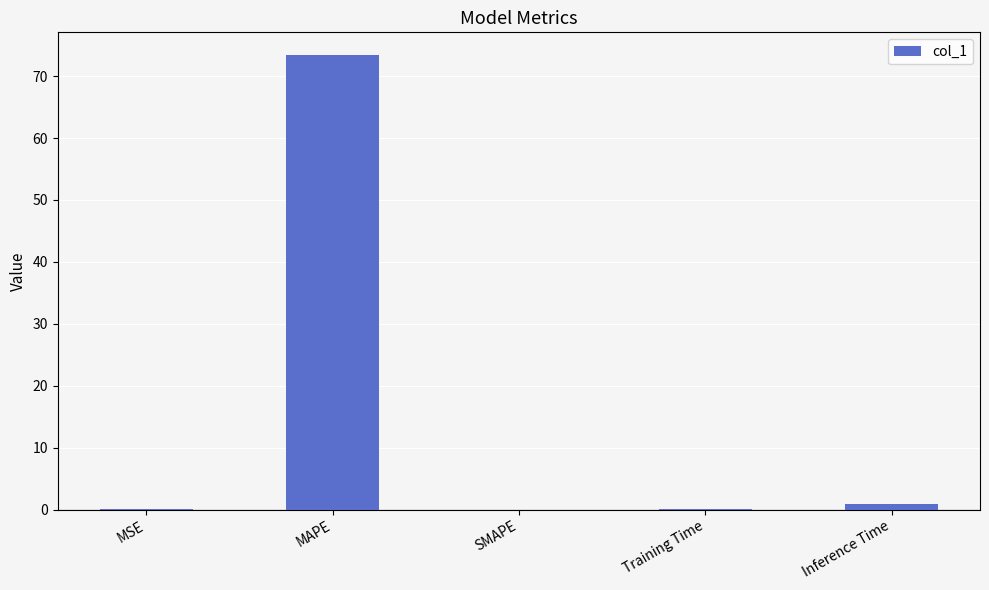

True or false: the data shows -31.4 at SMAPE.

False